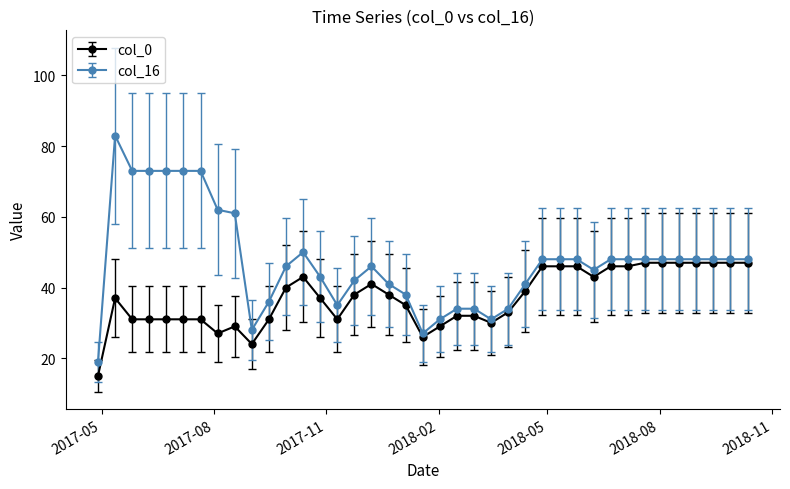

Rank the series by their maximum value, from highest to lowest.

col_16, col_0